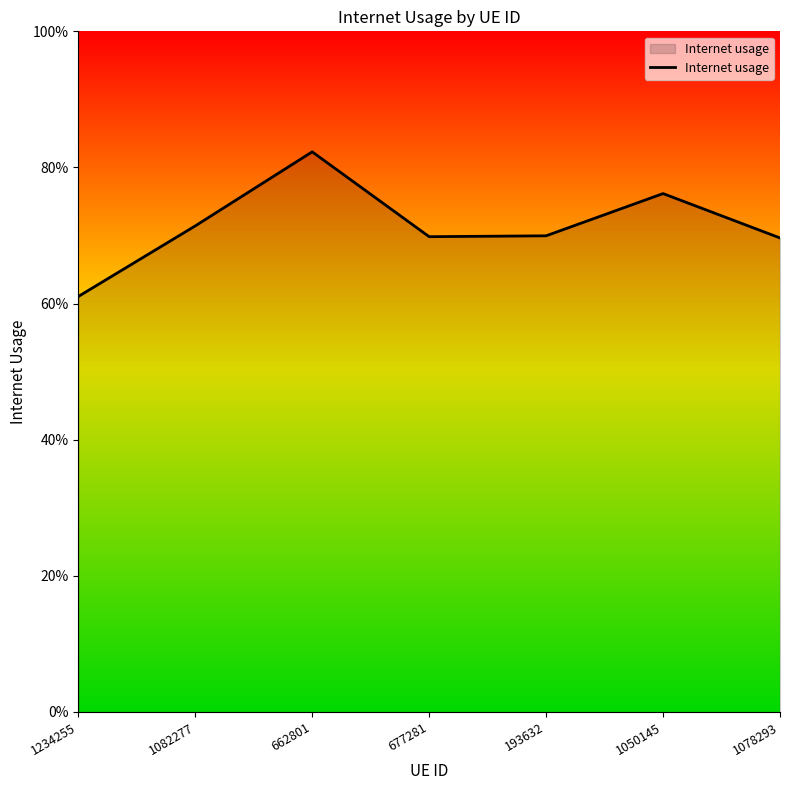

Which category has the lowest value across all series?

1234255